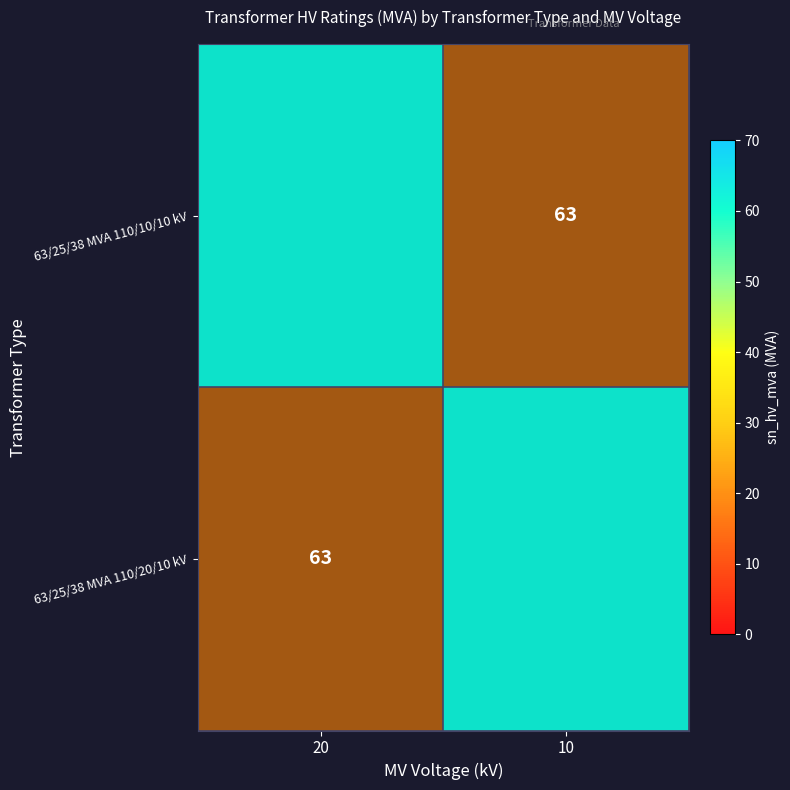

Which category has the highest value in the 63/25/38 MVA 110/10/10 kV series?

20